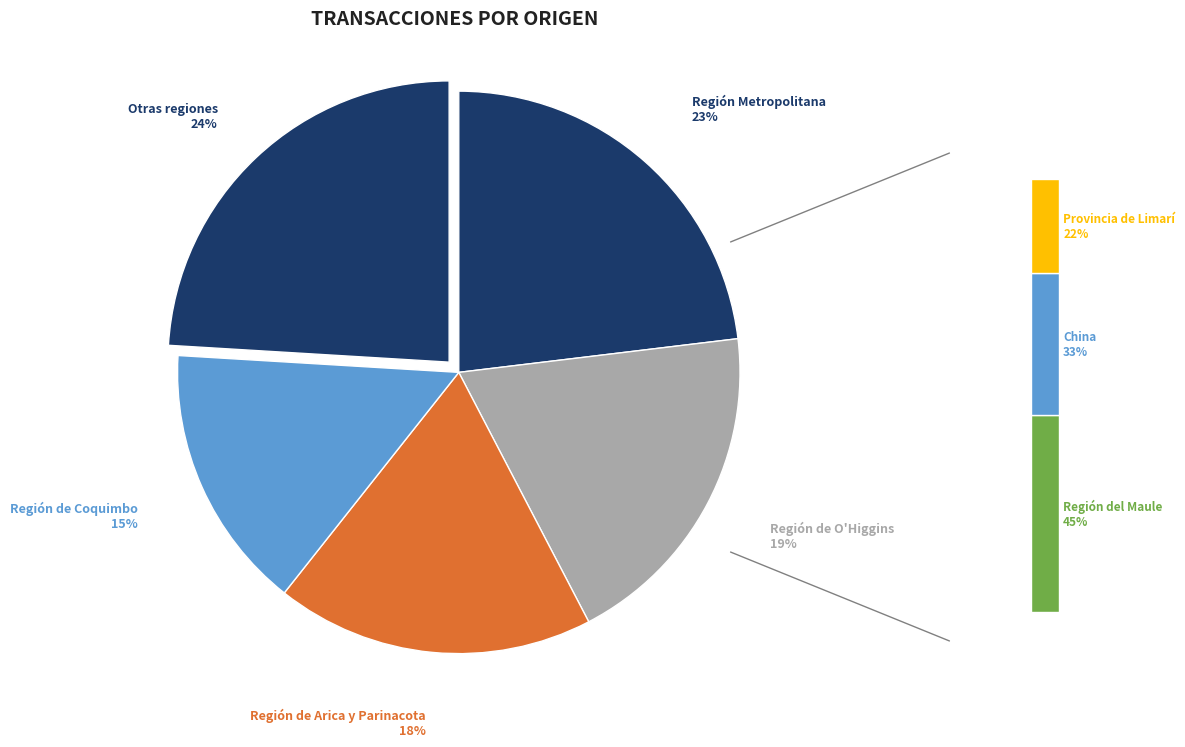

Is there any slice that represents more than half of the pie?

No